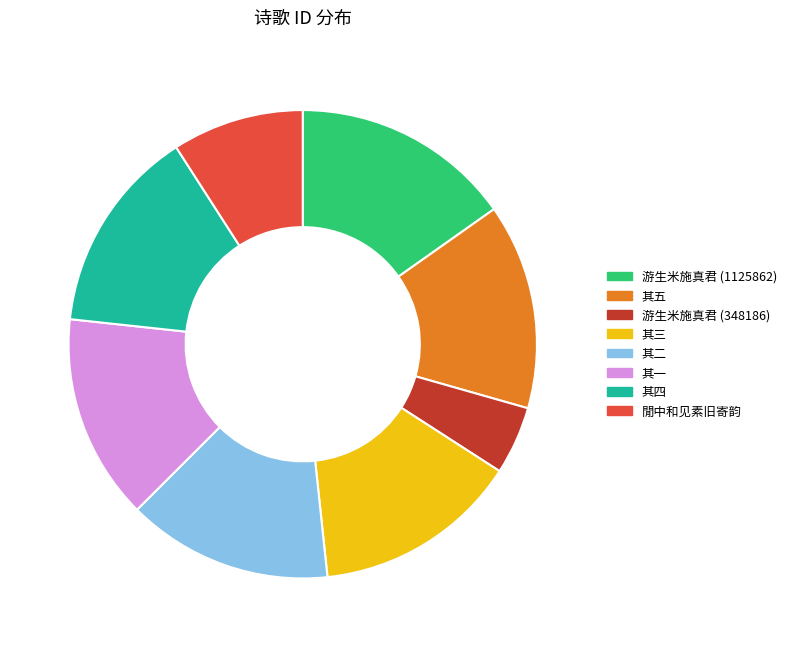

What is the ratio of the value at 其二 to the value at 游生米施真君 (348186)?

3.0